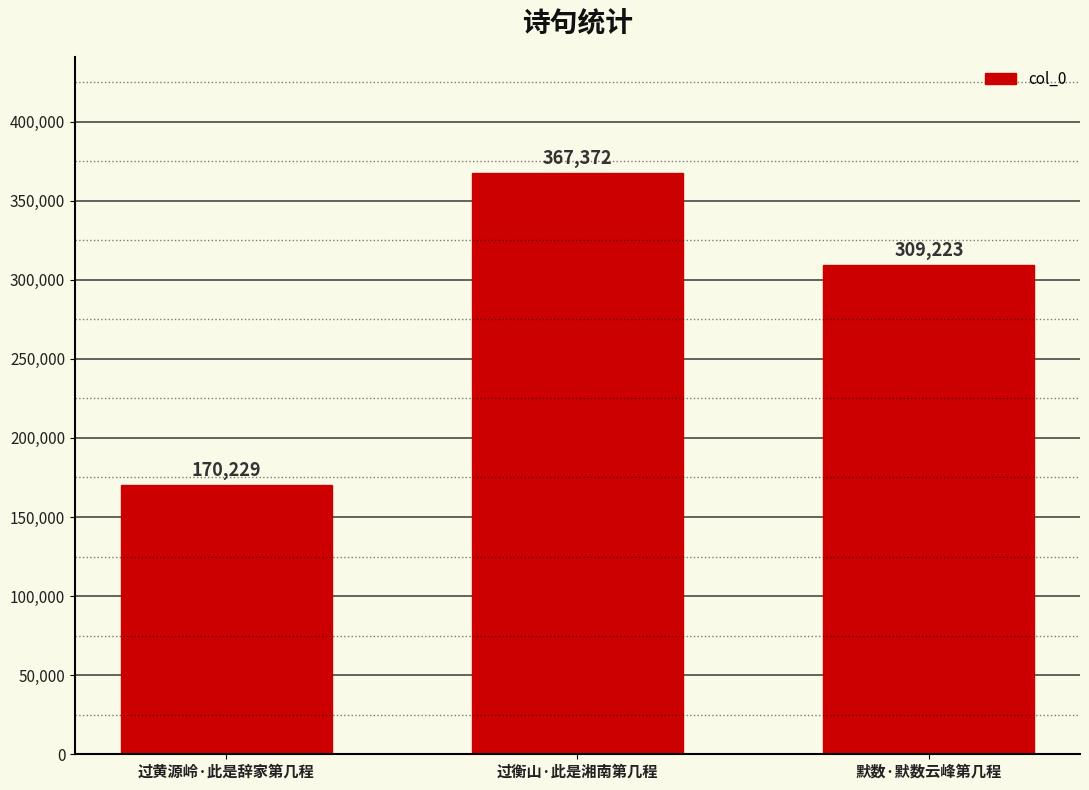

Count the values in the range 170229 to 367372.

3